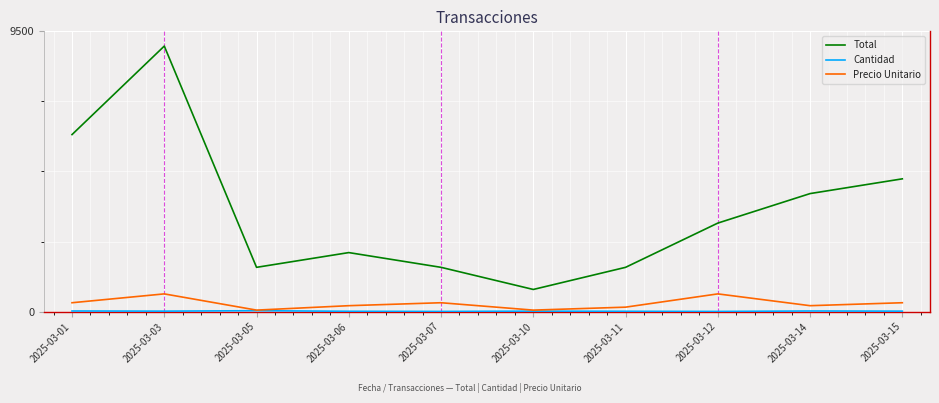

True or false: Precio Unitario and Total intersect in this chart.

False